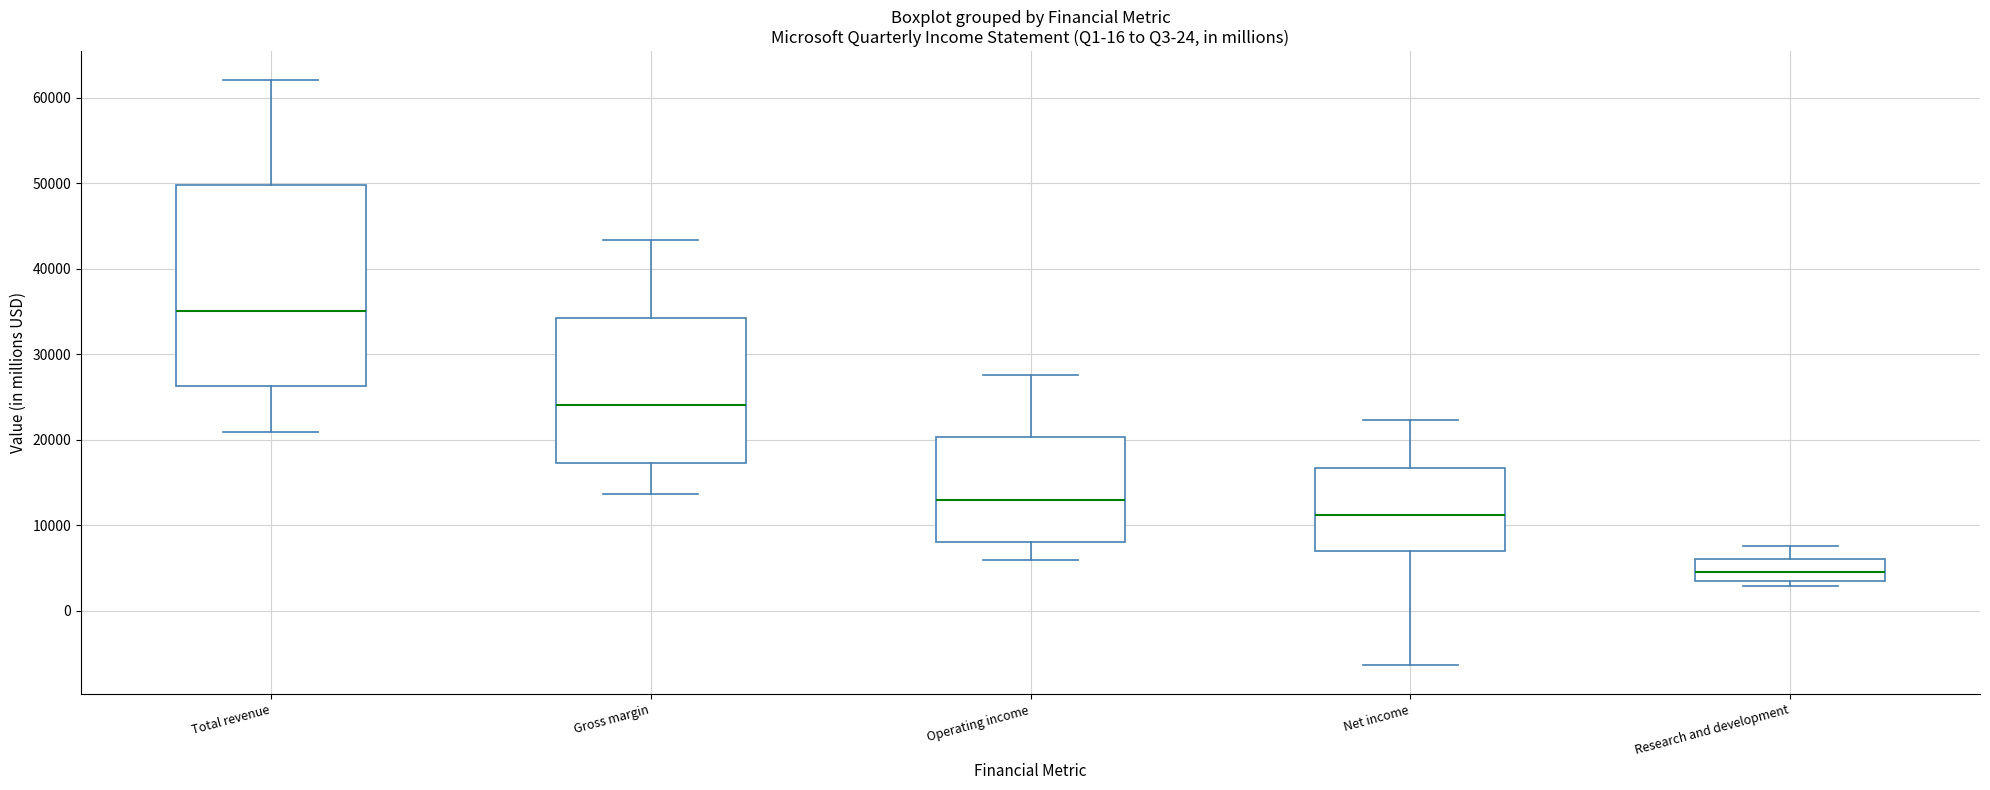

Where does the upper whisker of the box for Research and development end on the y-axis? The values are not printed on the chart, so give them approximately, as read against the axis.

8000